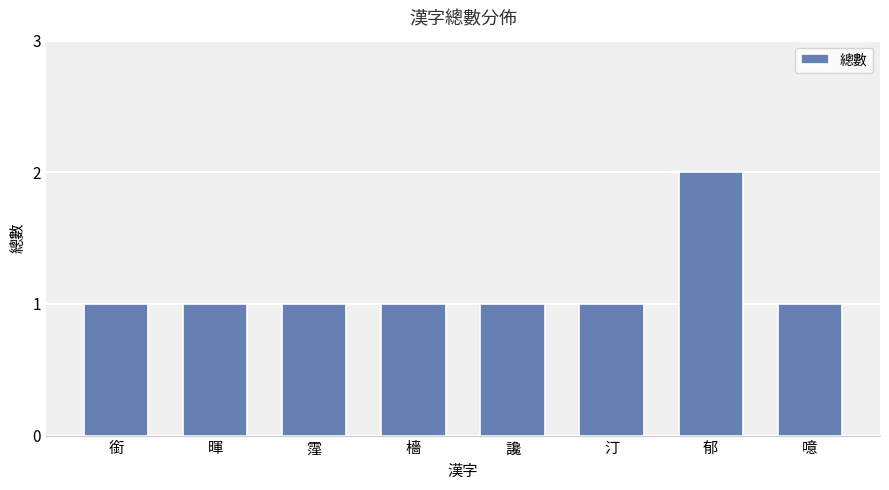

Count the number of categories in the chart.

8